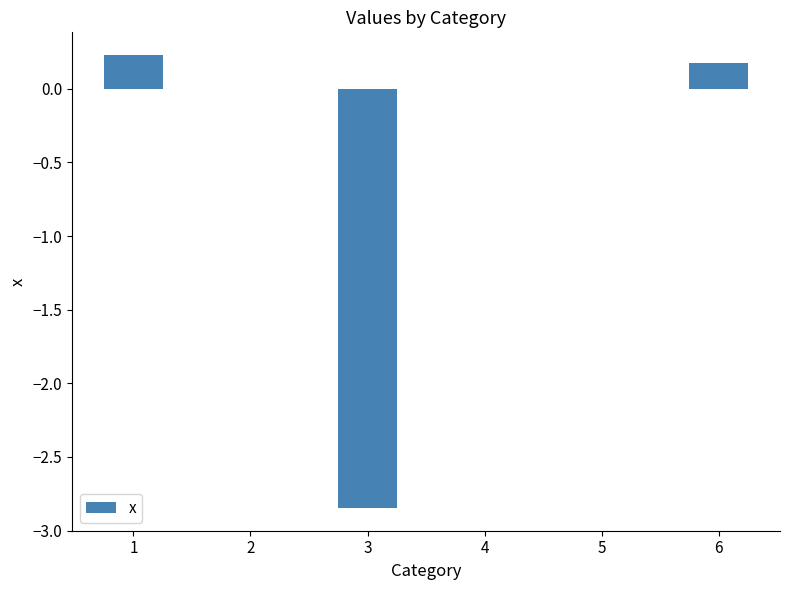

What is the change in value from 5 to 6?

+0.2